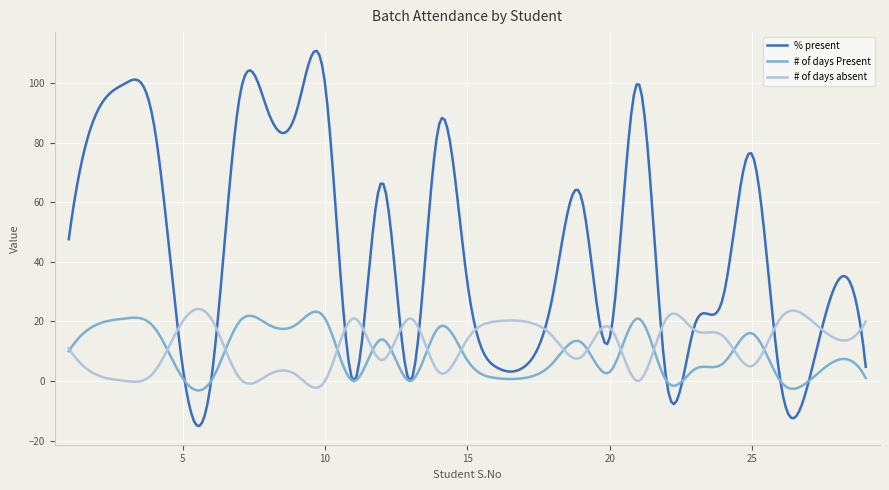

Which series has the largest range (max minus min)?

% present